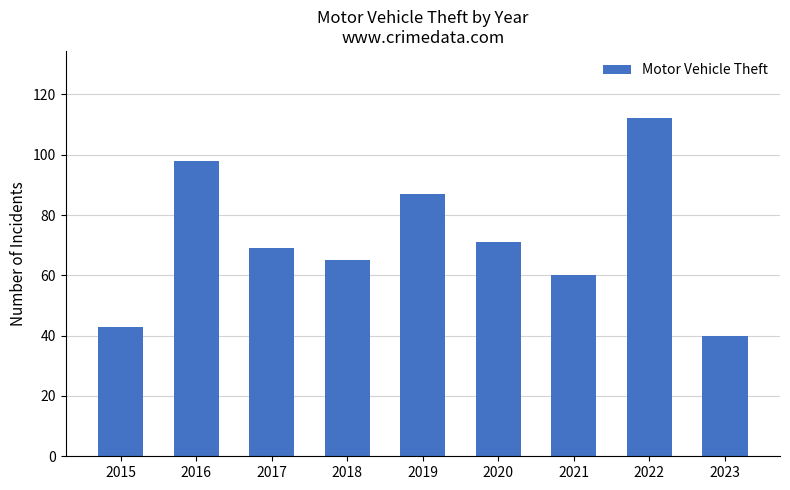

How many categories are shown in the chart?

9